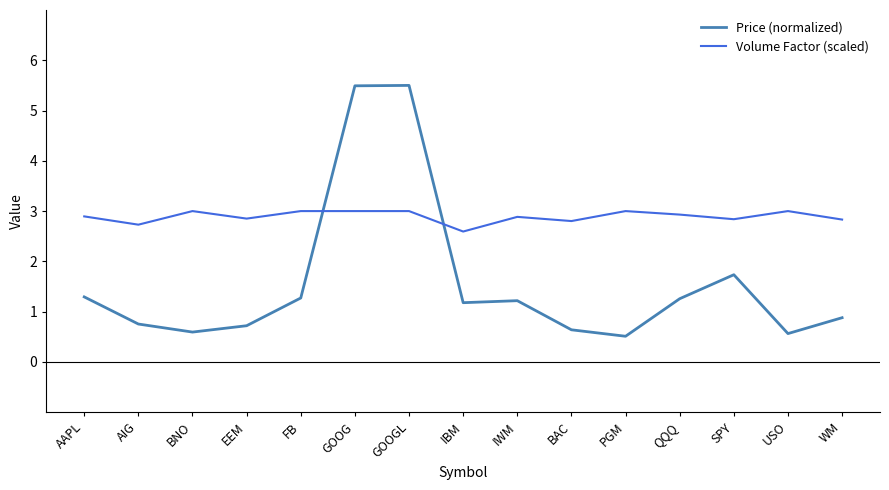

What is the sum of all Volume Factor (scaled) values?

43.4